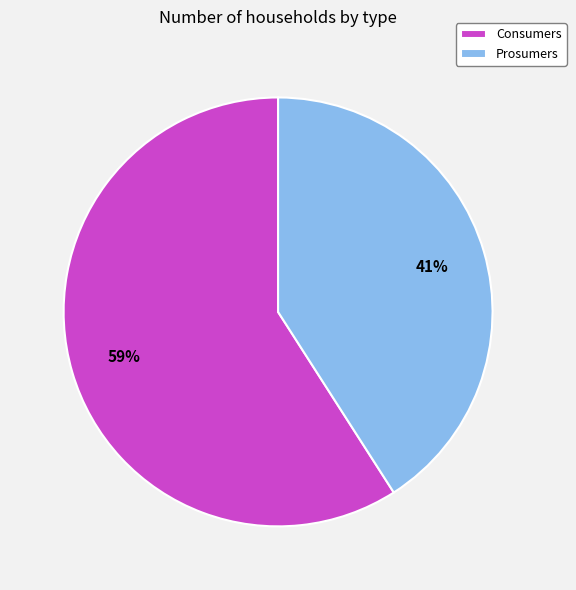

How many slices are in this pie chart?

2